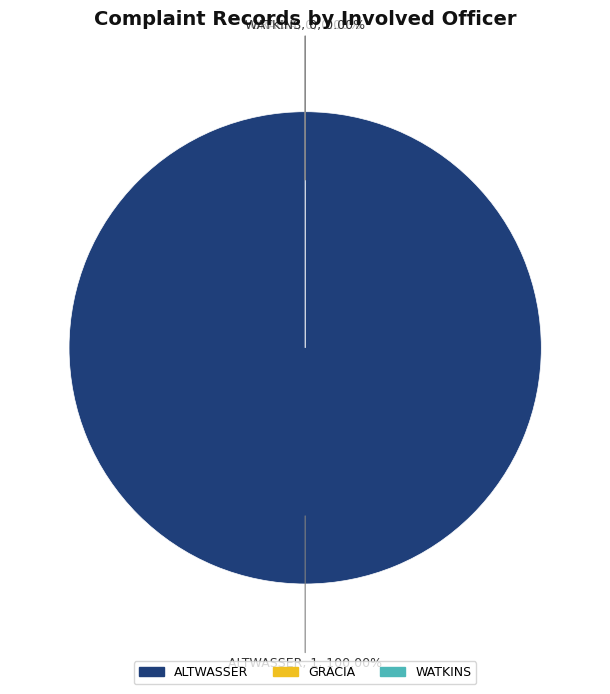

True or false: ALTWASSER accounts for 99% of the total.

False